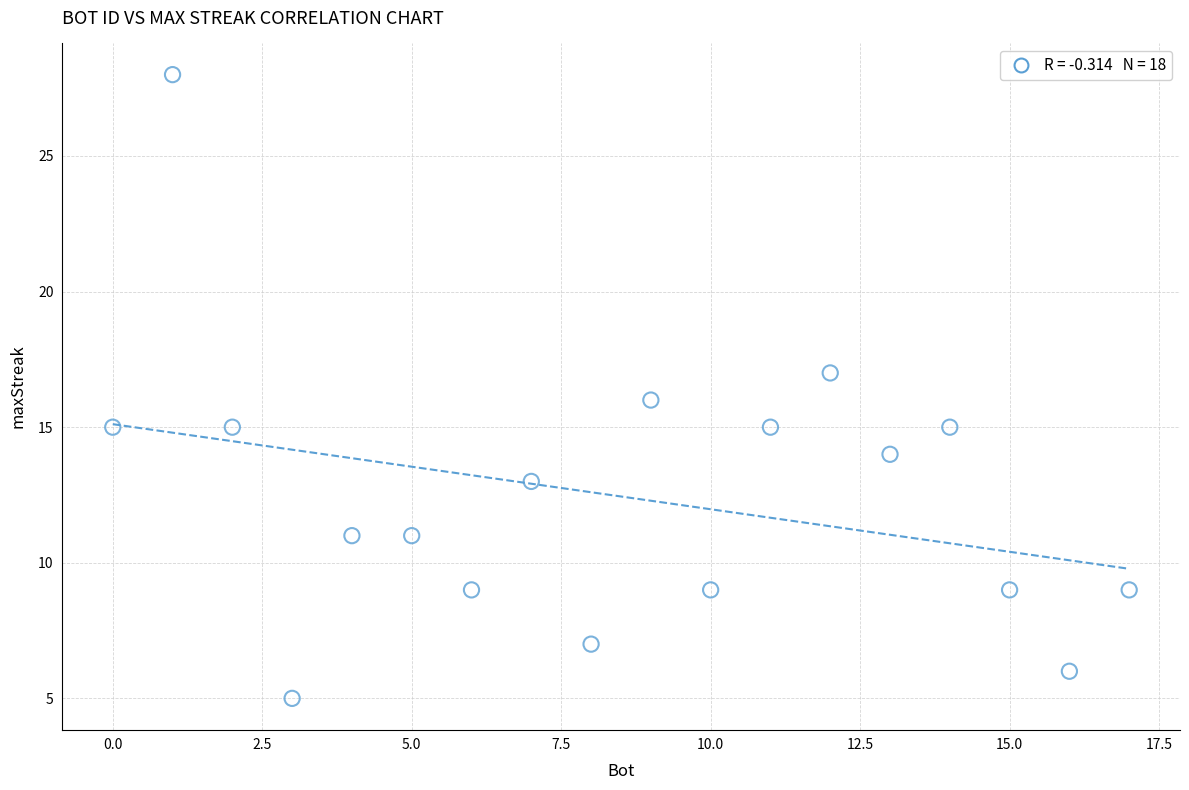

What is the range of X values (max minus min)?

17